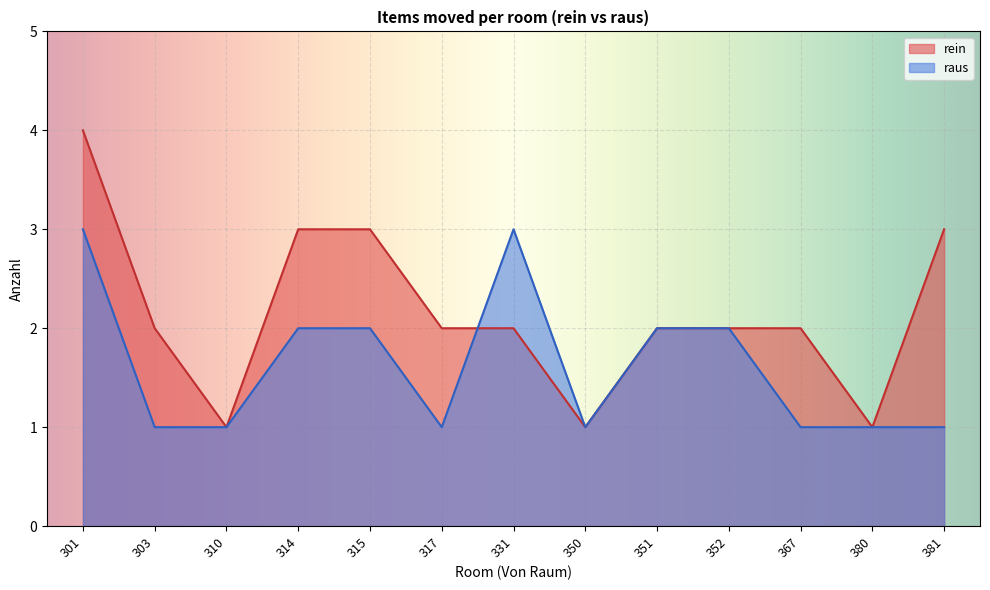

At which category is the sum across all series the highest?

301